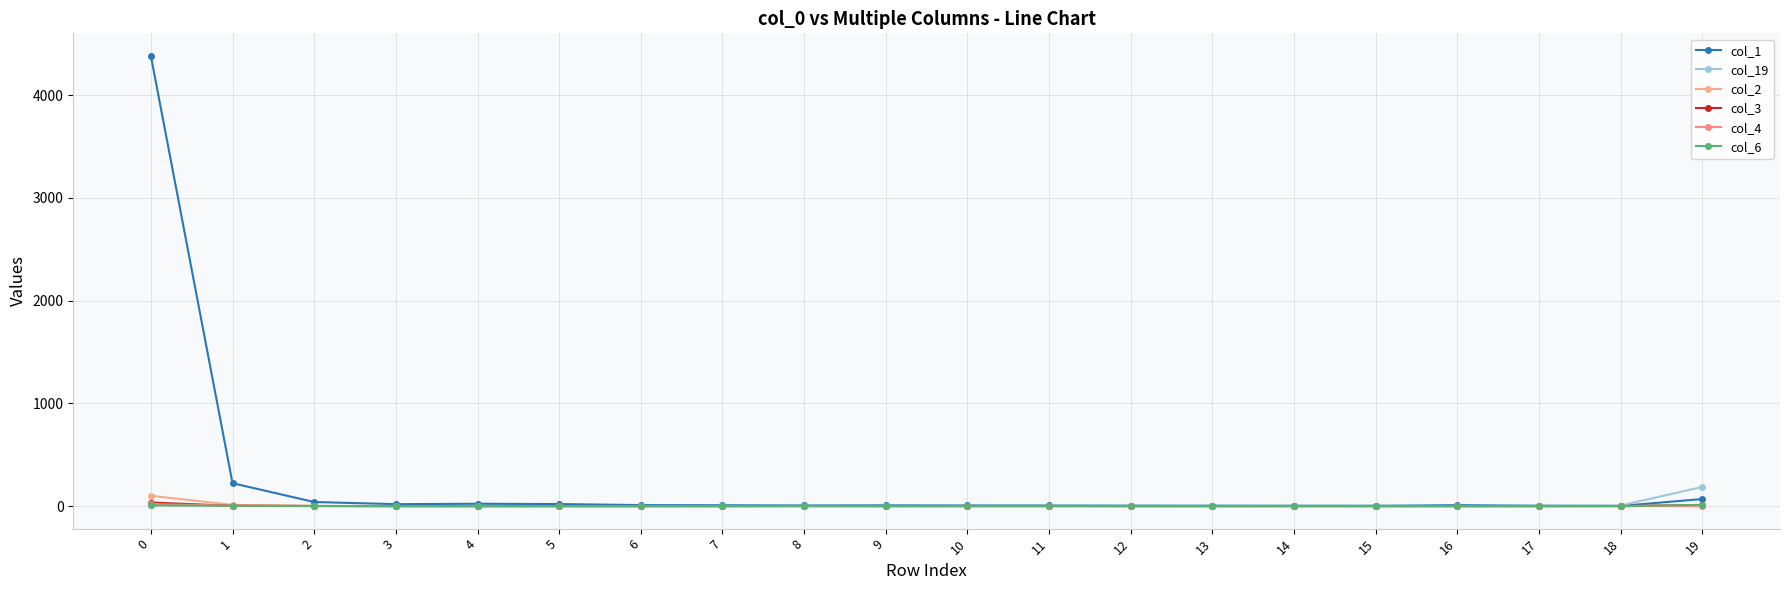

List the labels in order of col_4 value, smallest first.

3, 4, 5, 6, 7, 9, 10, 11, 12, 13, 14, 15, 16, 17, 18, 2, 8, 1, 19, 0